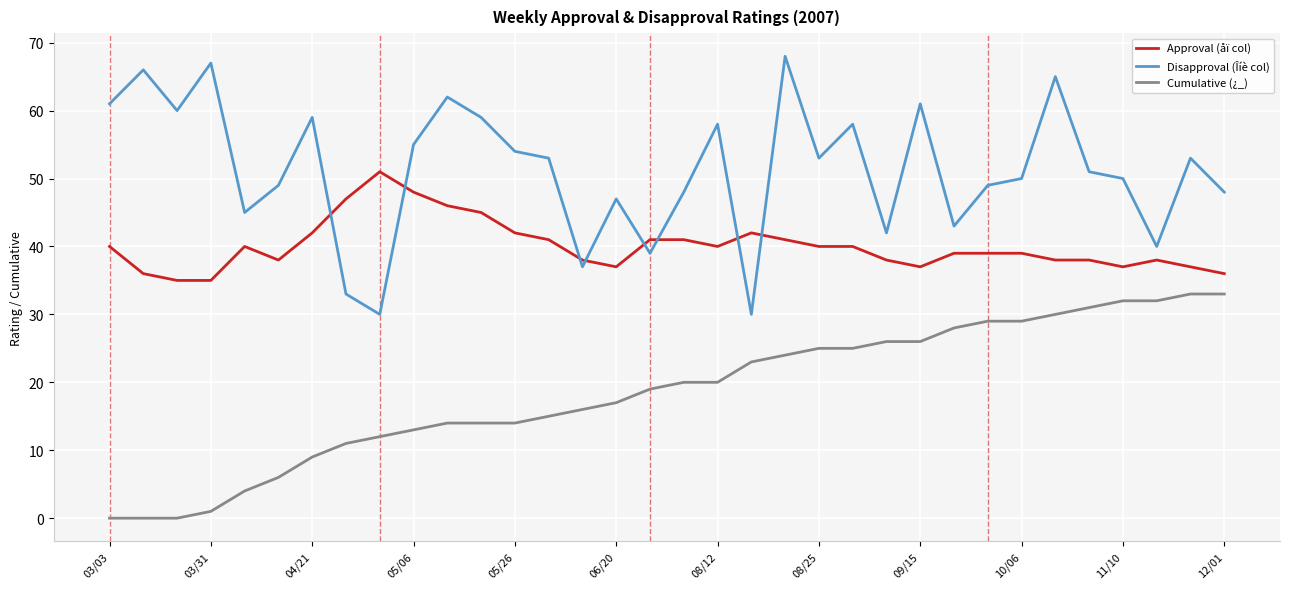

What is the maximum value shown in the chart?

68